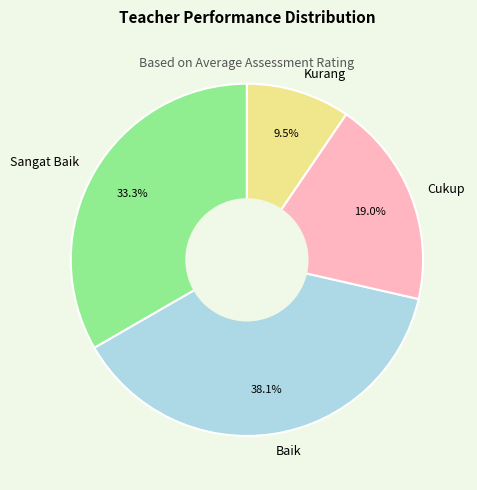

Combined, do Sangat Baik and Kurang account for over 50%?

No